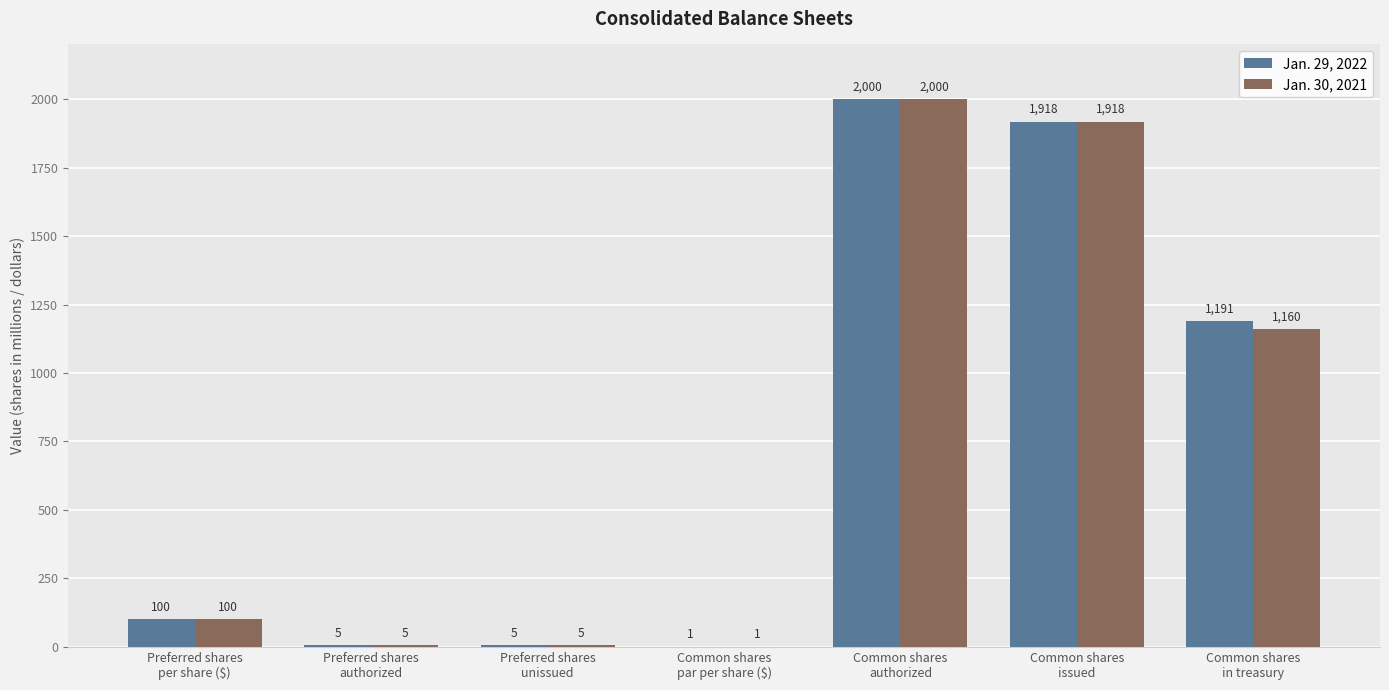

What is the greatest value displayed?

2000